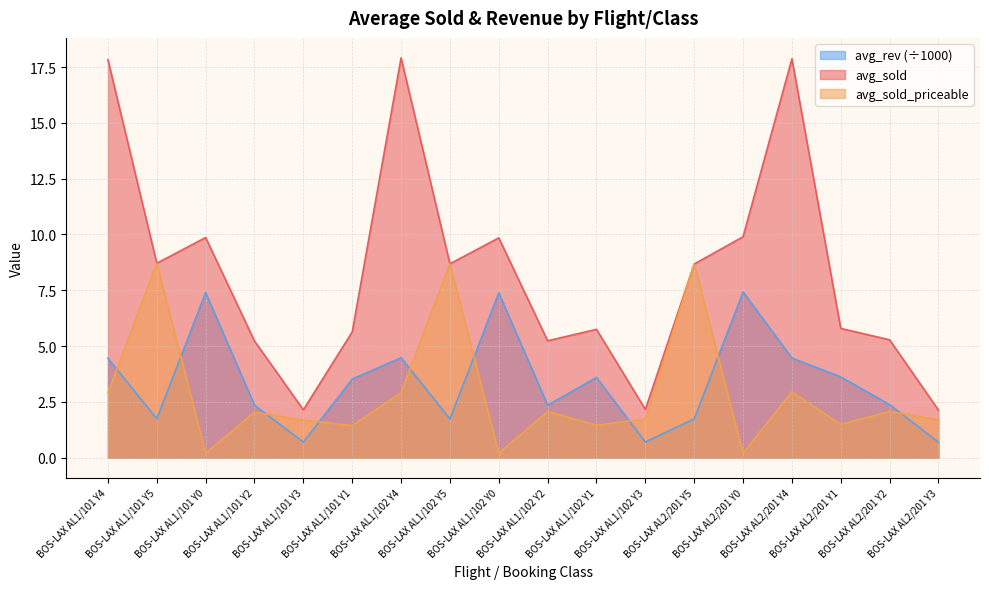

Reading left to right, list all the values displayed in this chart.

avg_sold: BOS-LAX AL1/101 Y4=17.8	BOS-LAX AL1/101 Y5=8.7	BOS-LAX AL1/101 Y0=9.9	BOS-LAX AL1/101 Y2=5.2	BOS-LAX AL1/101 Y3=2.1	BOS-LAX AL1/101 Y1=5.6	BOS-LAX AL1/102 Y4=17.9	BOS-LAX AL1/102 Y5=8.7	BOS-LAX AL1/102 Y0=9.8	BOS-LAX AL1/102 Y2=5.2	BOS-LAX AL1/102 Y1=5.7	BOS-LAX AL1/102 Y3=2.2	BOS-LAX AL2/201 Y5=8.7	BOS-LAX AL2/201 Y0=9.9	BOS-LAX AL2/201 Y4=17.9	BOS-LAX AL2/201 Y1=5.8	BOS-LAX AL2/201 Y2=5.3	BOS-LAX AL2/201 Y3=2.1
avg_sold_priceable: BOS-LAX AL1/101 Y4=2.9	BOS-LAX AL1/101 Y5=8.7	BOS-LAX AL1/101 Y0=0.2	BOS-LAX AL1/101 Y2=2.0	BOS-LAX AL1/101 Y3=1.7	BOS-LAX AL1/101 Y1=1.4	BOS-LAX AL1/102 Y4=2.9	BOS-LAX AL1/102 Y5=8.7	BOS-LAX AL1/102 Y0=0.2	BOS-LAX AL1/102 Y2=2.1	BOS-LAX AL1/102 Y1=1.5	BOS-LAX AL1/102 Y3=1.7	BOS-LAX AL2/201 Y5=8.7	BOS-LAX AL2/201 Y0=0.2	BOS-LAX AL2/201 Y4=3.0	BOS-LAX AL2/201 Y1=1.5	BOS-LAX AL2/201 Y2=2.1	BOS-LAX AL2/201 Y3=1.7
avg_rev_scaled: BOS-LAX AL1/101 Y4=4.5	BOS-LAX AL1/101 Y5=1.7	BOS-LAX AL1/101 Y0=7.4	BOS-LAX AL1/101 Y2=2.4	BOS-LAX AL1/101 Y3=0.7	BOS-LAX AL1/101 Y1=3.5	BOS-LAX AL1/102 Y4=4.5	BOS-LAX AL1/102 Y5=1.7	BOS-LAX AL1/102 Y0=7.4	BOS-LAX AL1/102 Y2=2.4	BOS-LAX AL1/102 Y1=3.6	BOS-LAX AL1/102 Y3=0.7	BOS-LAX AL2/201 Y5=1.7	BOS-LAX AL2/201 Y0=7.4	BOS-LAX AL2/201 Y4=4.5	BOS-LAX AL2/201 Y1=3.6	BOS-LAX AL2/201 Y2=2.4	BOS-LAX AL2/201 Y3=0.7